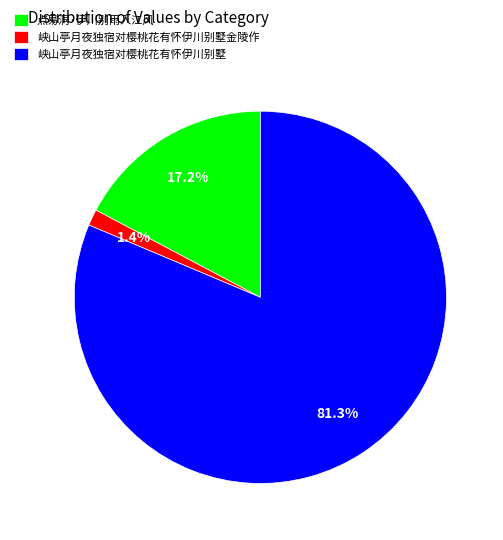

Is there a majority slice in this chart?

Yes